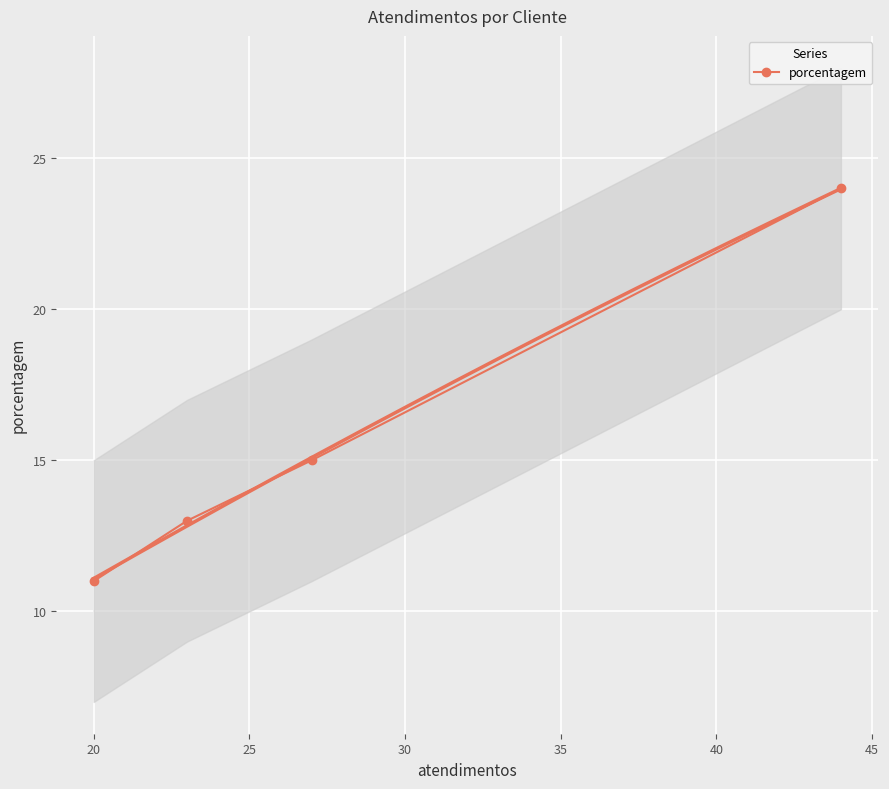

How many series are shown in this chart?

1